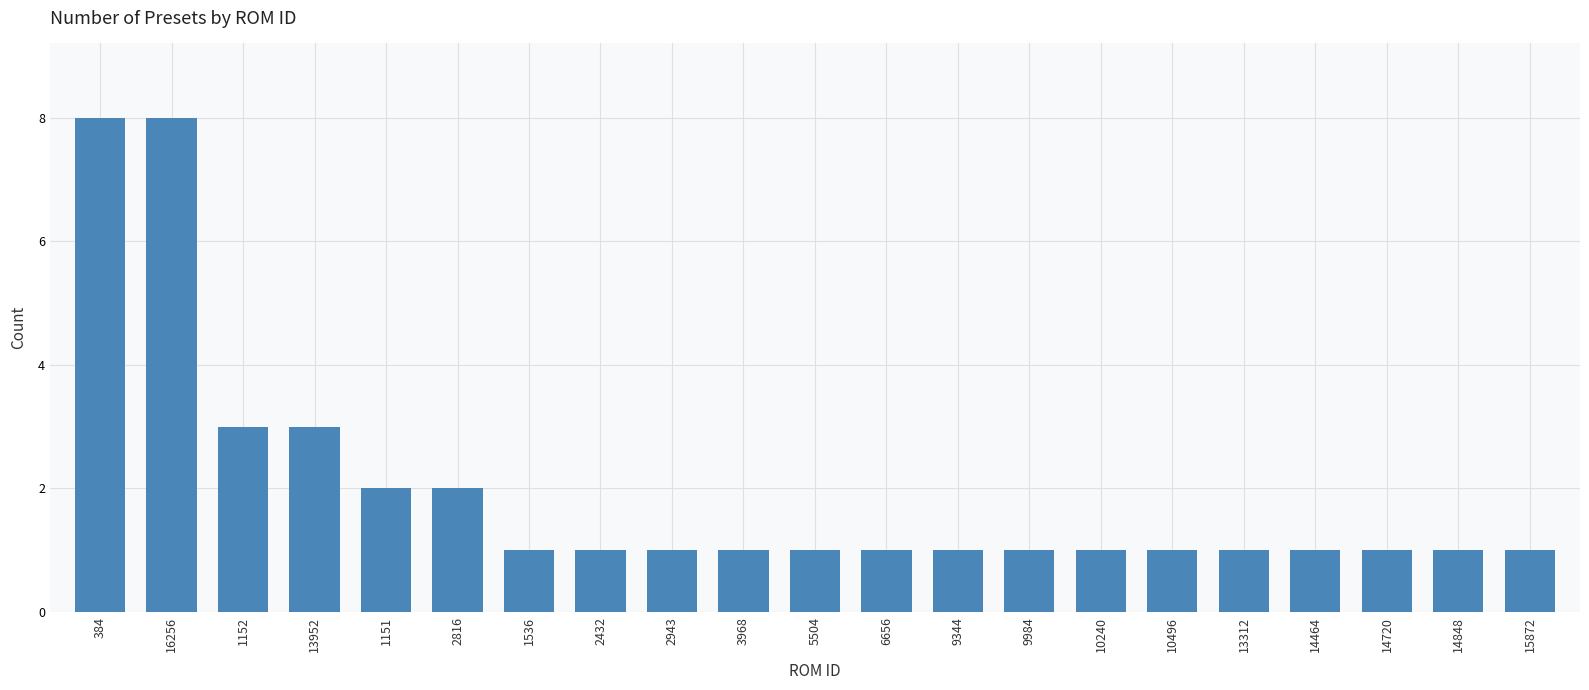

True or false: the data shows 1 at 2816.

False